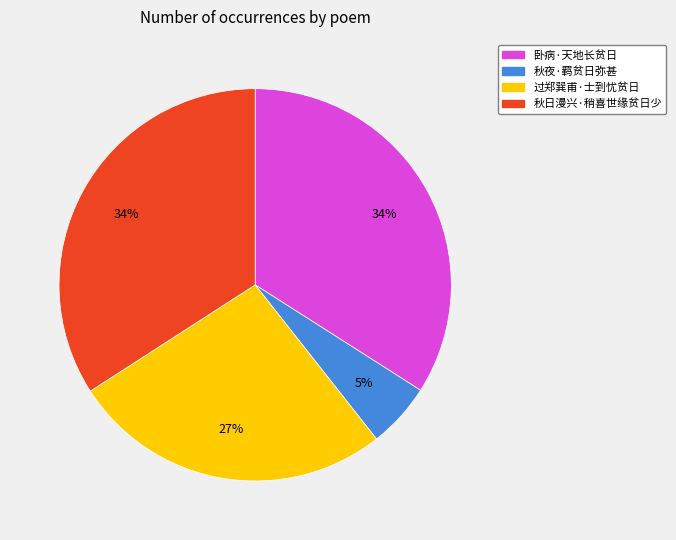

To the nearest percent, what percentage of the pie is 卧病·天地长贫日?

34%